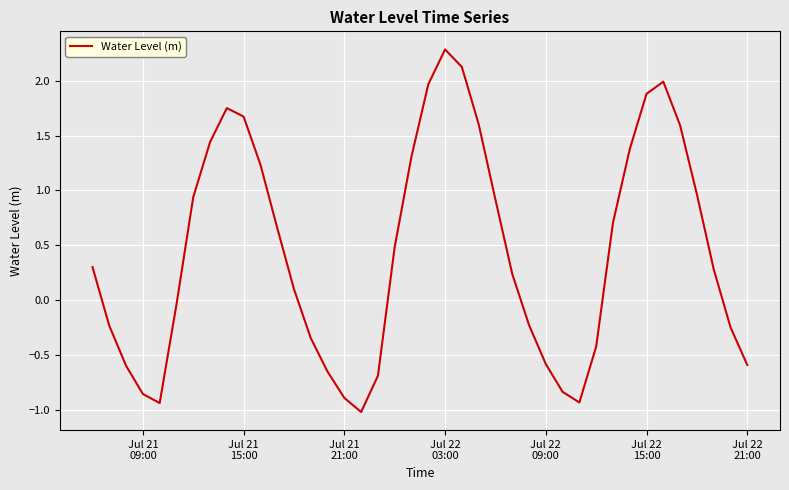

What is the smallest value displayed?

-1.0